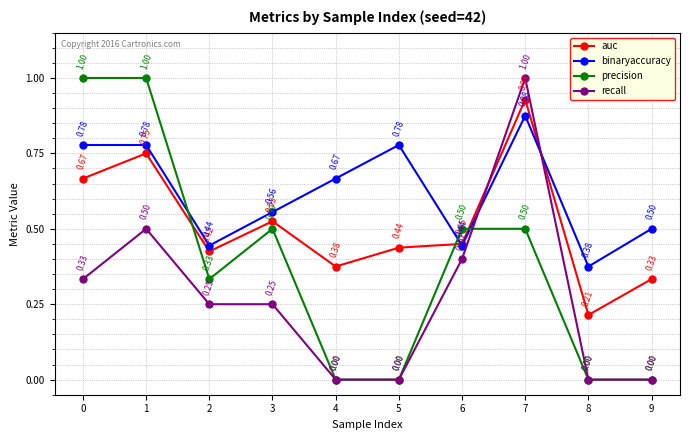

What is the spread (max minus min) of values at 9?

0.5